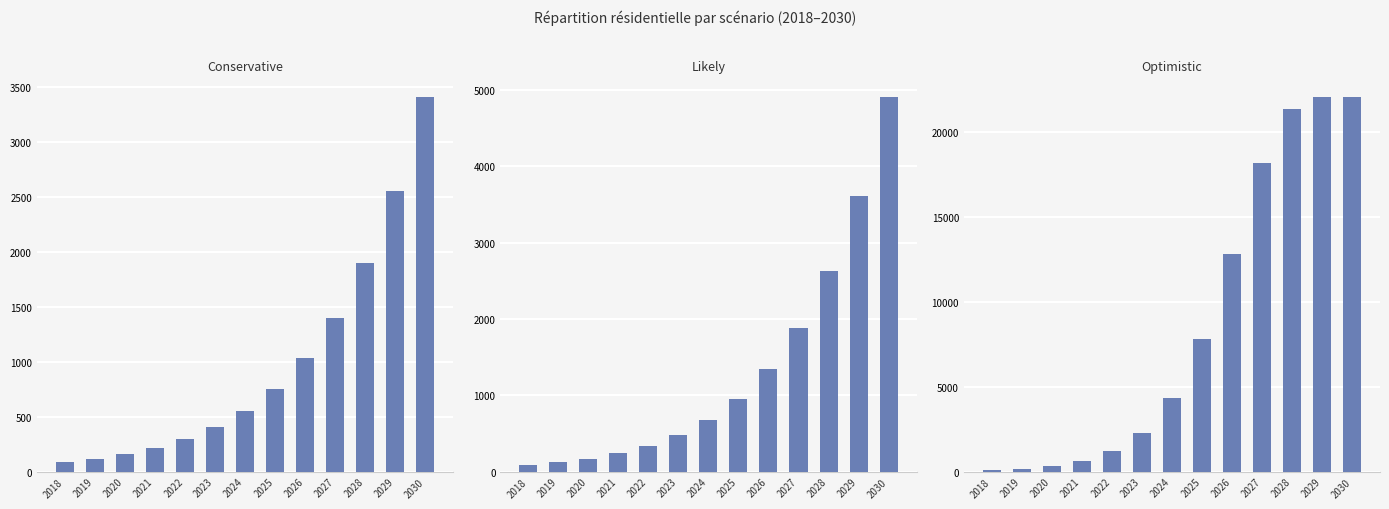

Rank the categories by Conservative value from highest to lowest.

2030, 2029, 2028, 2027, 2026, 2025, 2024, 2023, 2022, 2021, 2020, 2019, 2018